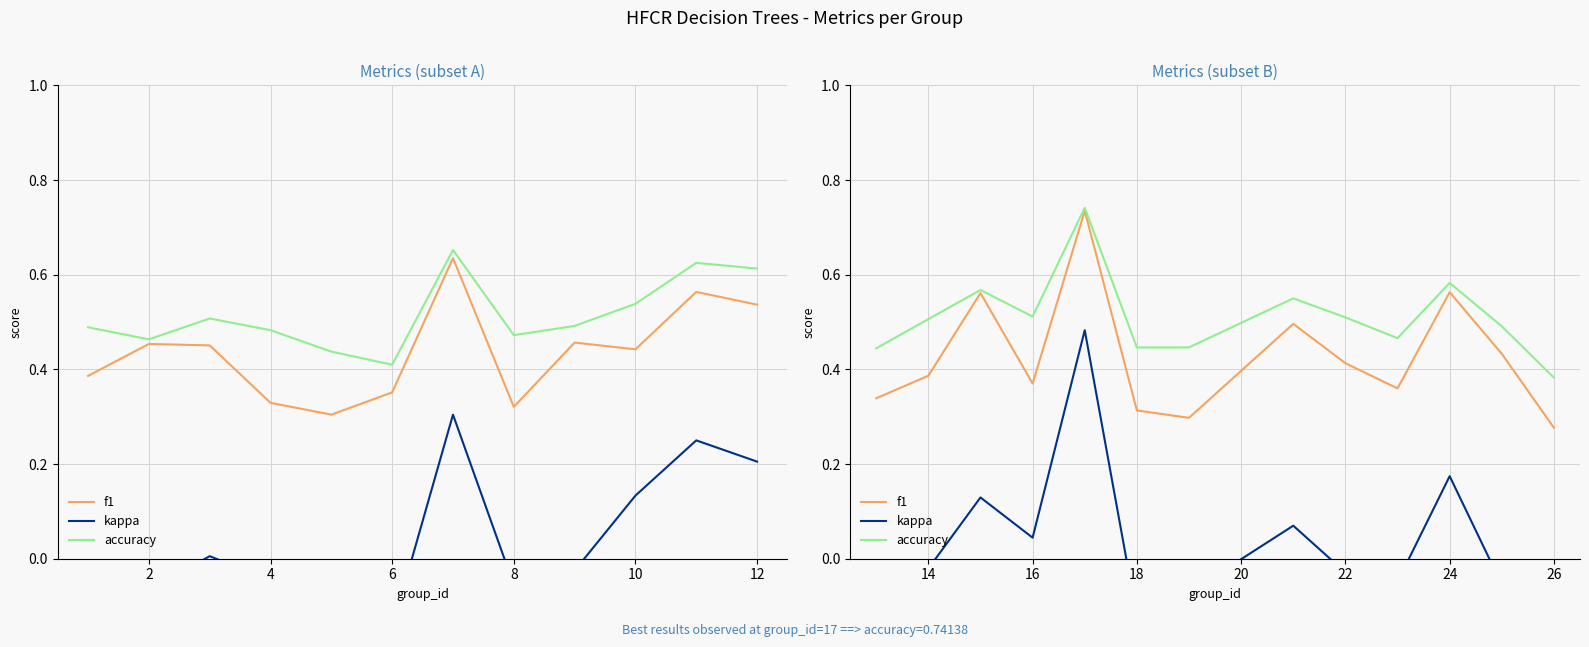

Which series has the largest total across all categories?

accuracy